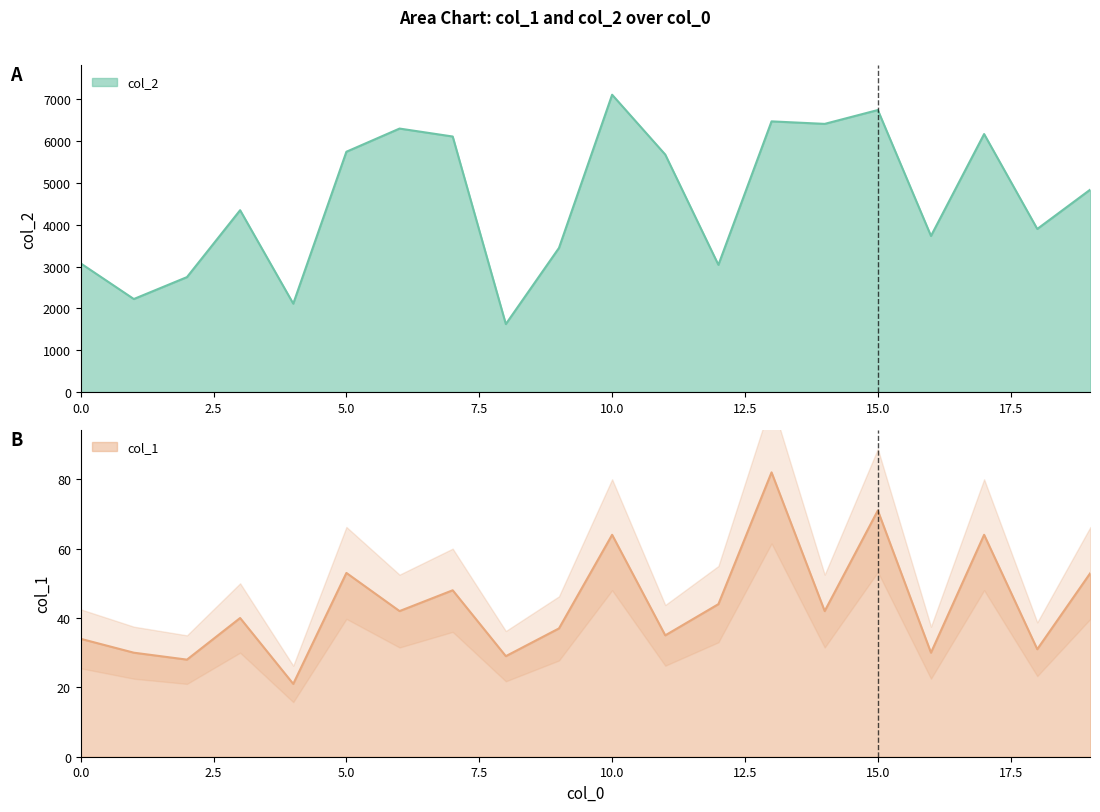

How many data points does each series have?

20